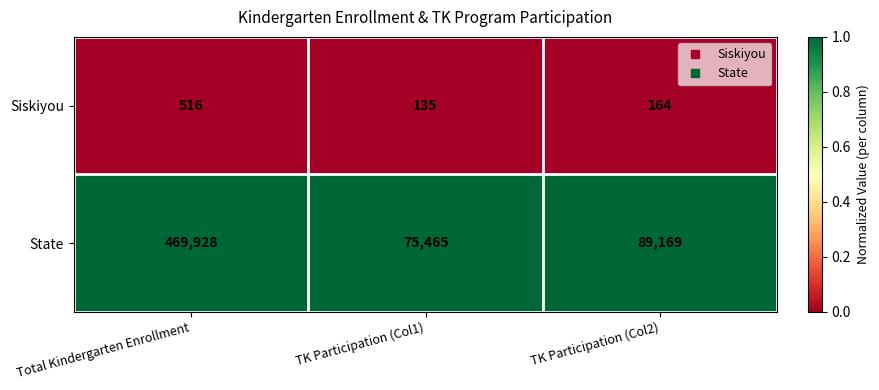

Where is State nearest to the value 272696?

TK Participation (Col2)